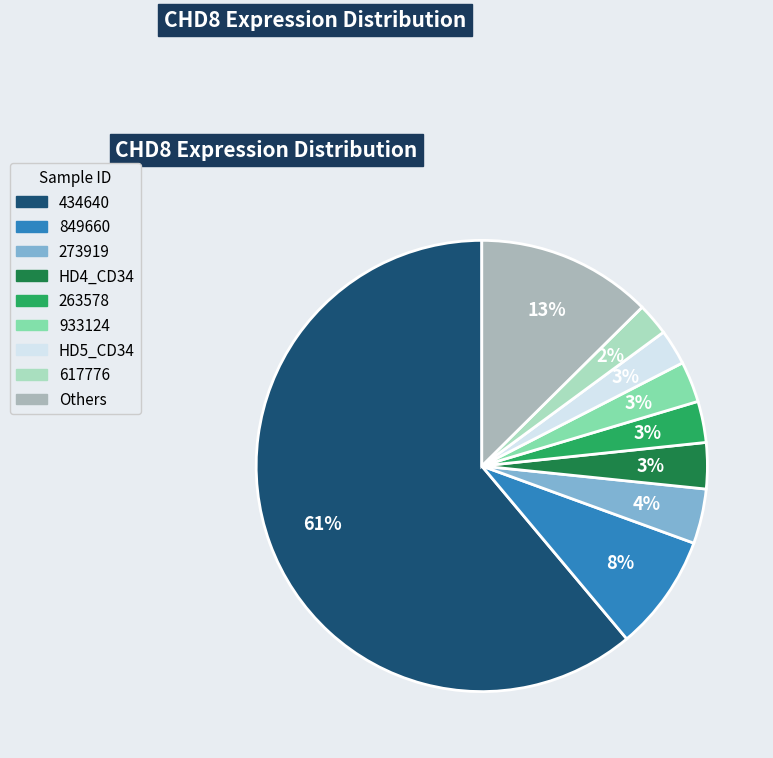

How many segments does this pie chart have?

9